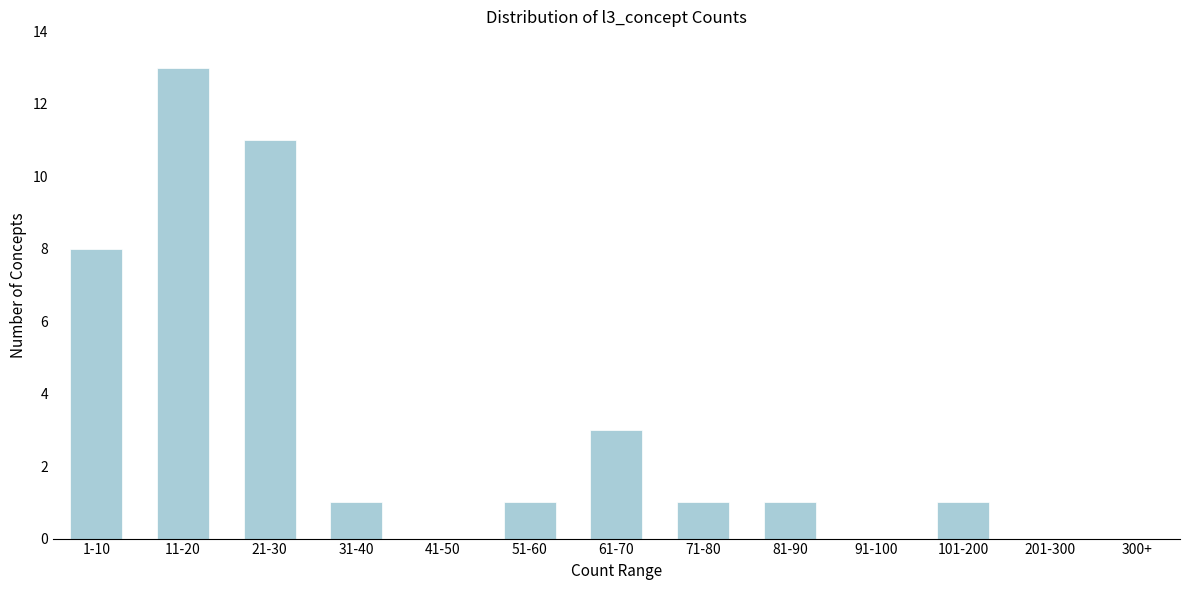

Reading left to right, list all the values displayed in this chart.

1-10=8	11-20=13	21-30=11	31-40=1	41-50=0	51-60=1	61-70=3	71-80=1	81-90=1	91-100=0	101-200=1	201-300=0	300+=0